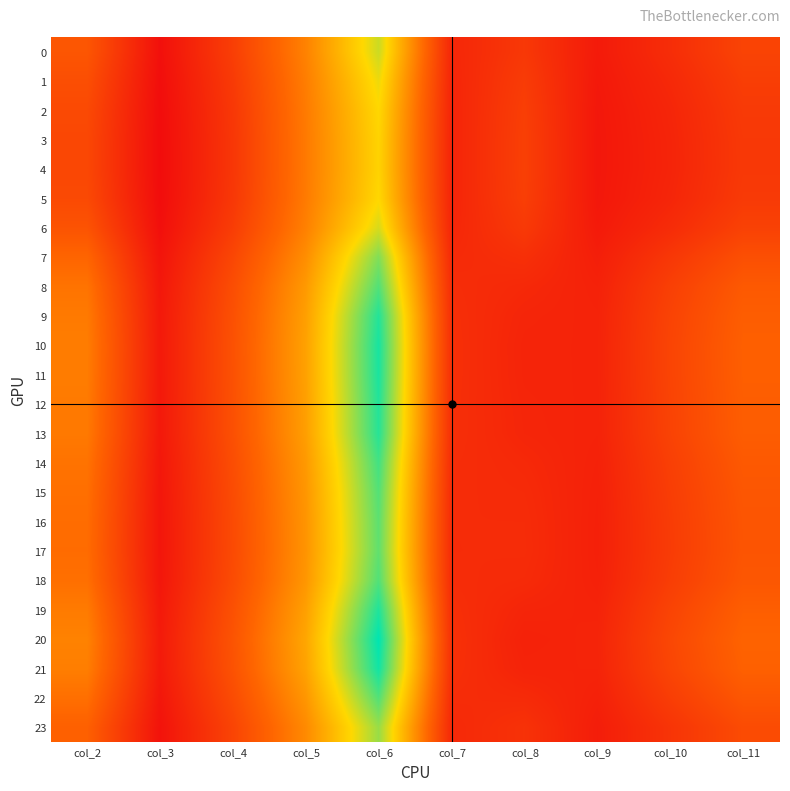

Which series has the largest range (max minus min)?

20